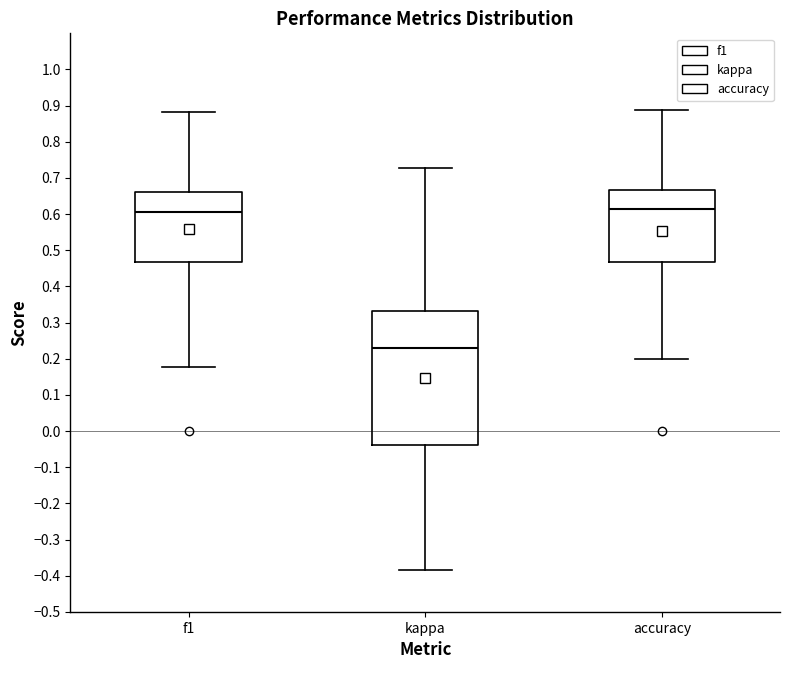

Reading left to right, transcribe this box plot: for each box, give where its median line is, the range the box spans, and where its two whiskers end, as read against the y-axis. The values are not printed on the chart, so give them approximately, as read against the axis.

f1: median 0.61, box 0.47 to 0.66, whiskers 0.18 to 0.88
kappa: median 0.23, box -0.04 to 0.33, whiskers -0.38 to 0.73
accuracy: median 0.62, box 0.47 to 0.67, whiskers 0.20 to 0.89